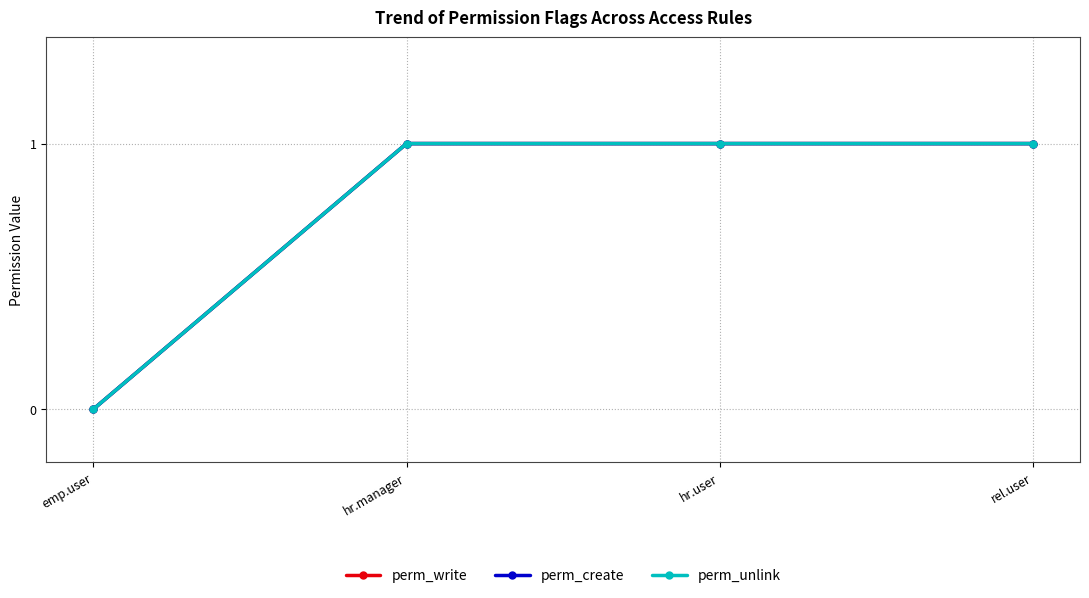

What is the label of the 4th point from the left?

rel.user